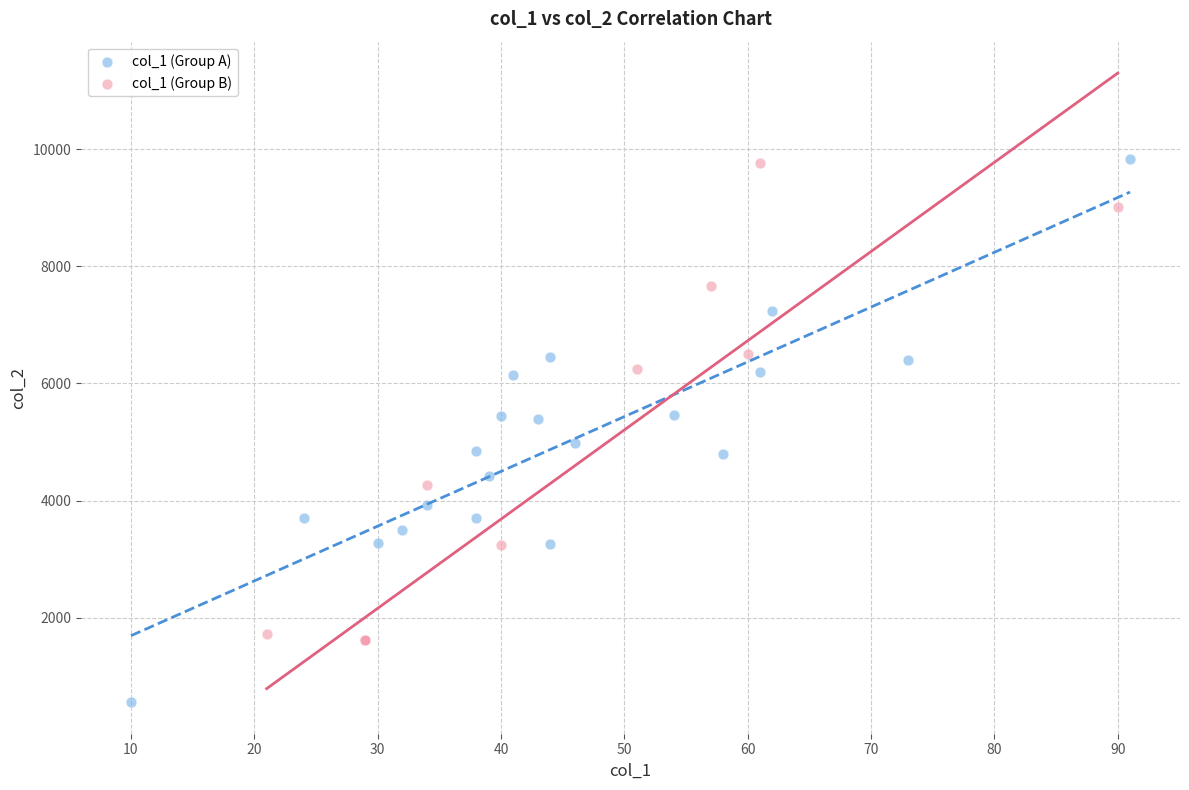

Which series has the largest Y range (max minus min)?

col_1 (Group A)